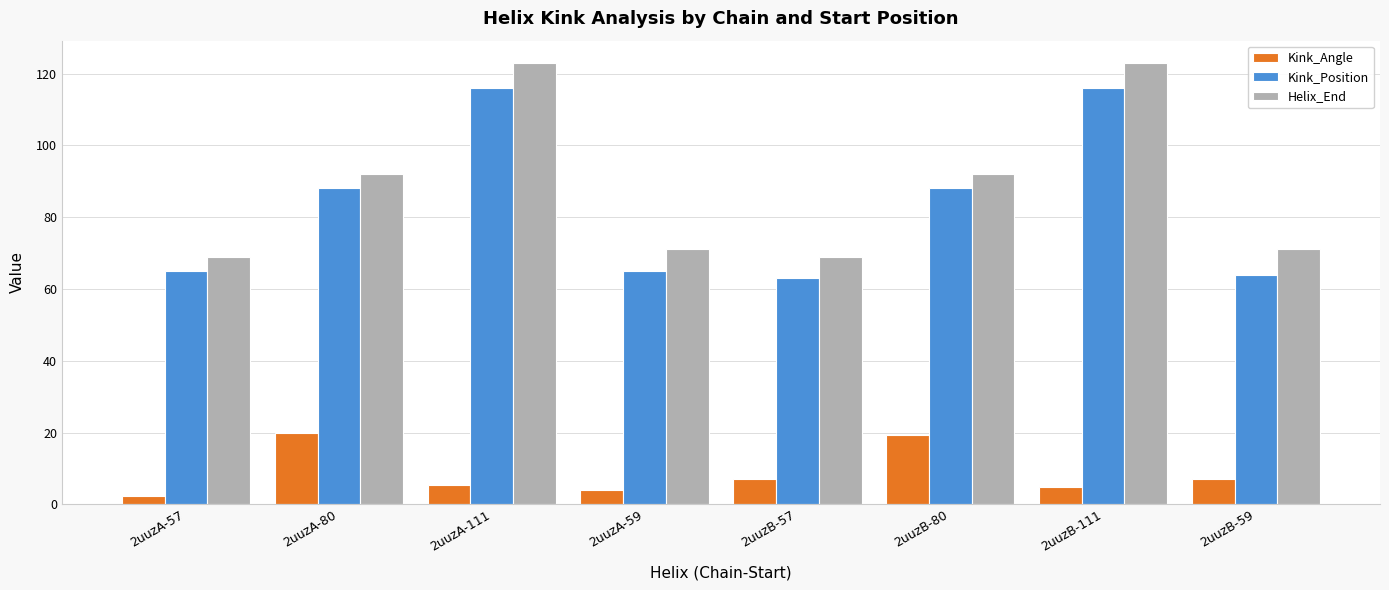

Are the bars horizontal?

No